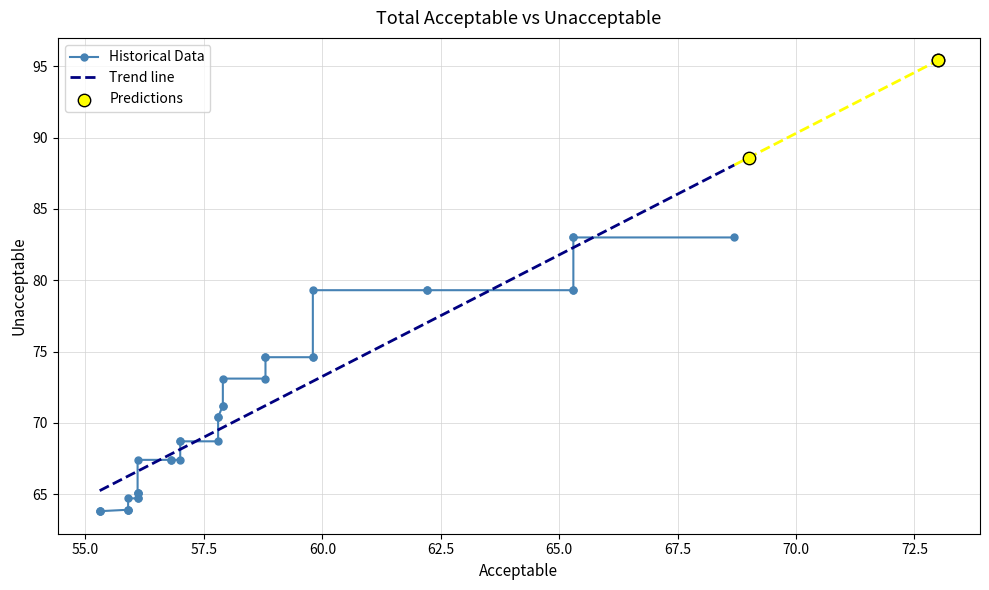

What is the lowest value of the Trend line series?

65.2